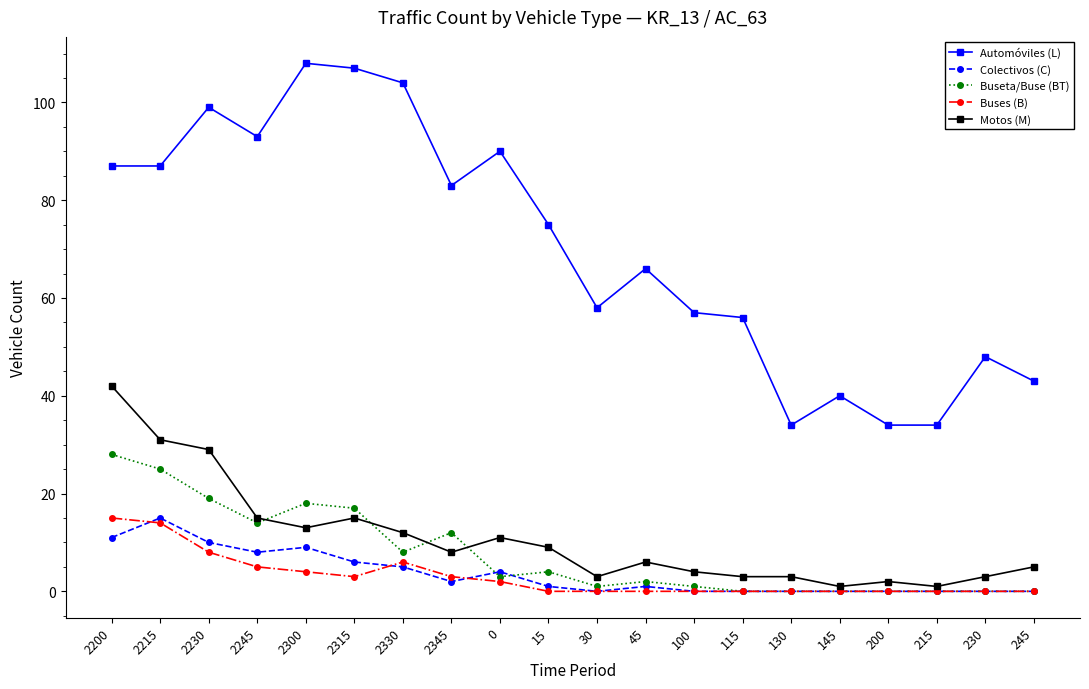

True or false: Buseta/Buse (BT) and Motos (M) cross at least once.

True